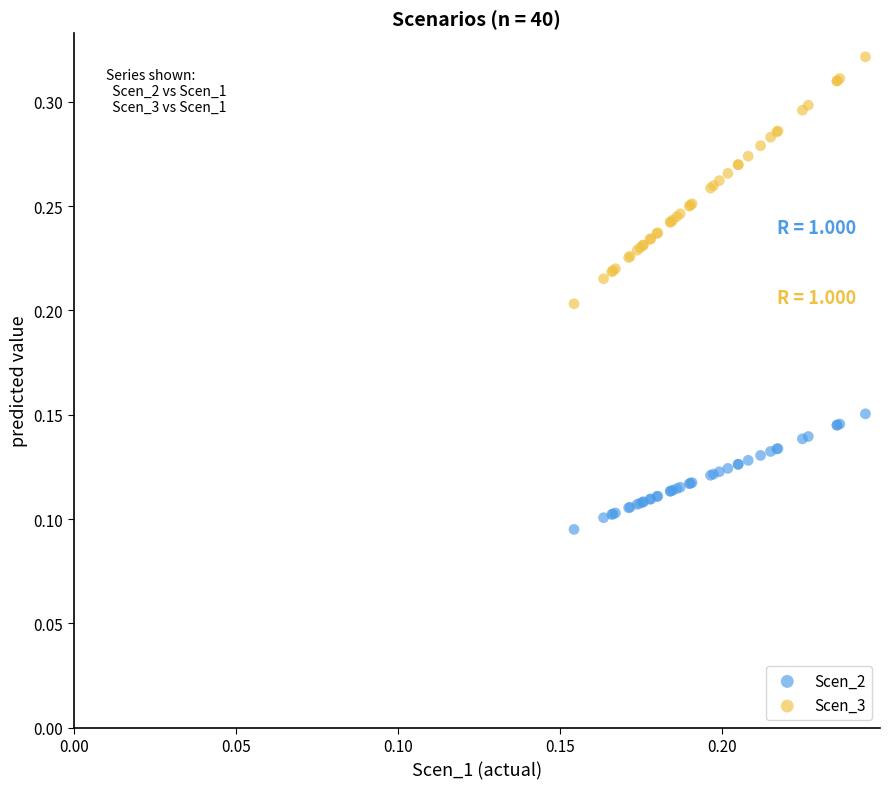

Which series contains the lowest Y value?

Scen_2